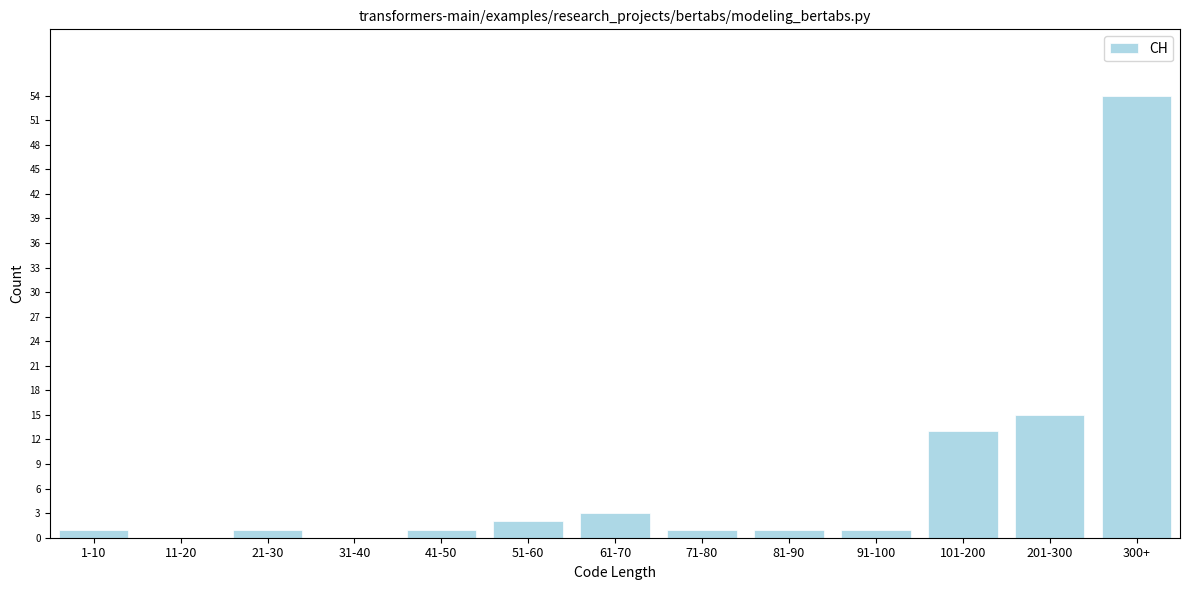

Reading right to left, transcribe all the data shown in this chart.

300+=54	201-300=15	101-200=13	91-100=1	81-90=1	71-80=1	61-70=3	51-60=2	41-50=1	31-40=0	21-30=1	11-20=0	1-10=1